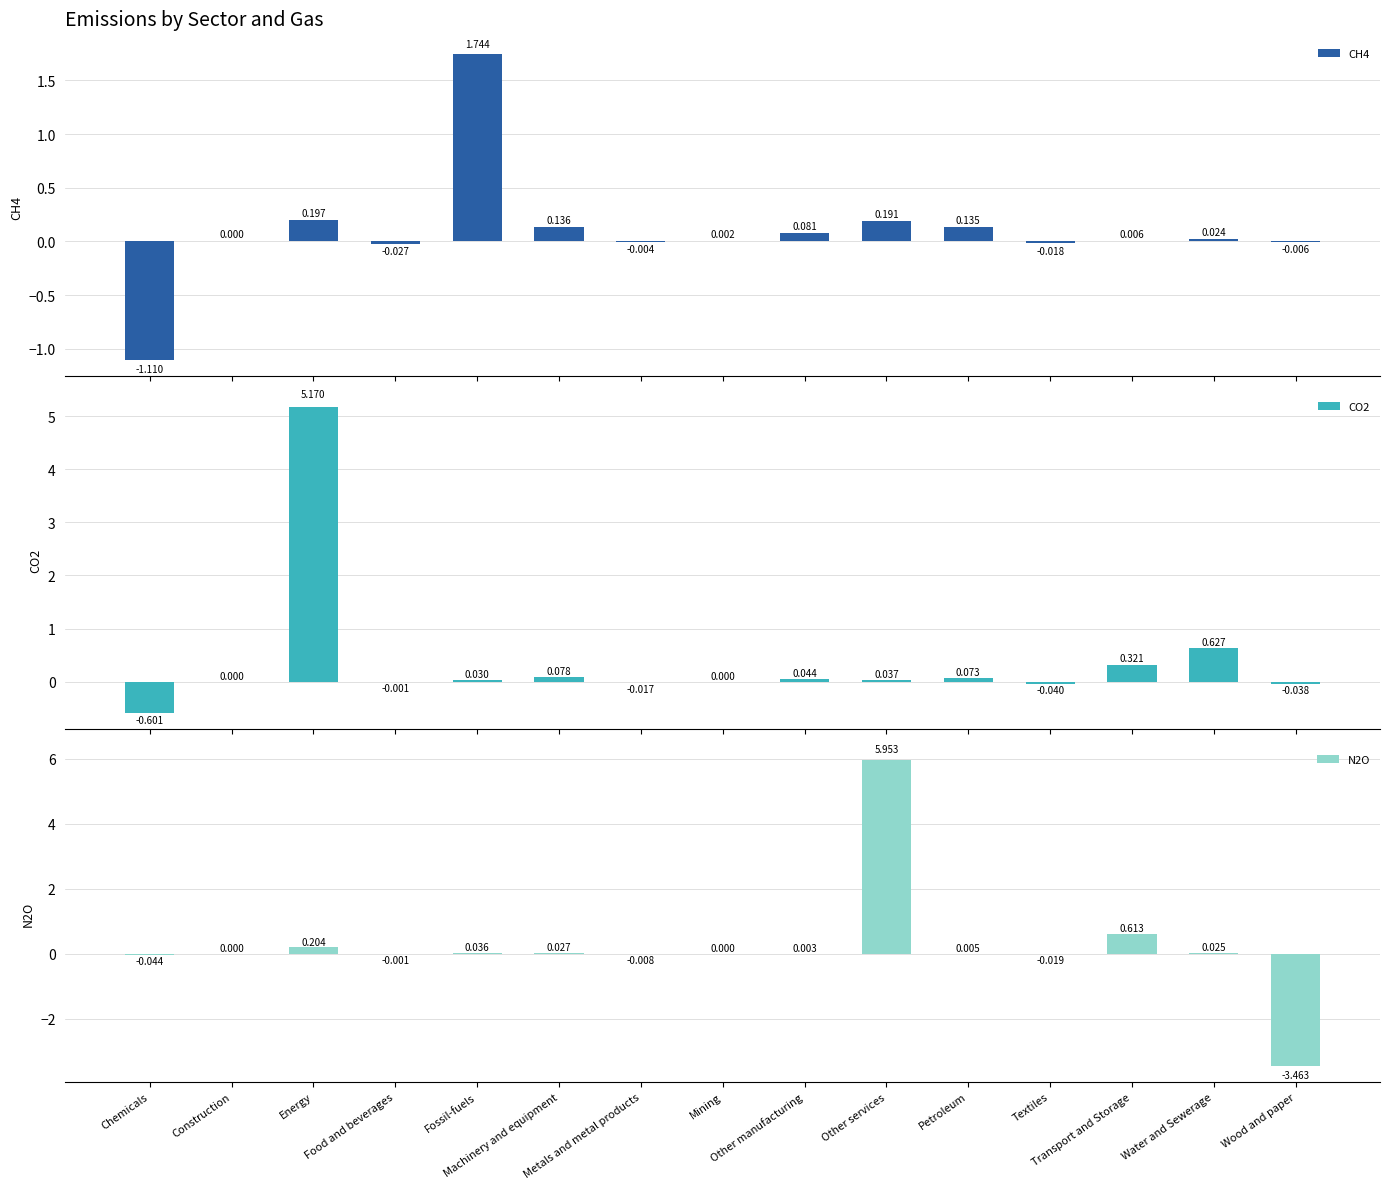

List the labels in order of N2O value, smallest first.

Wood and paper, Chemicals, Textiles, Metals and metal products, Food and beverages, Construction, Mining, Other manufacturing, Petroleum, Water and Sewerage, Machinery and equipment, Fossil-fuels, Energy, Transport and Storage, Other services